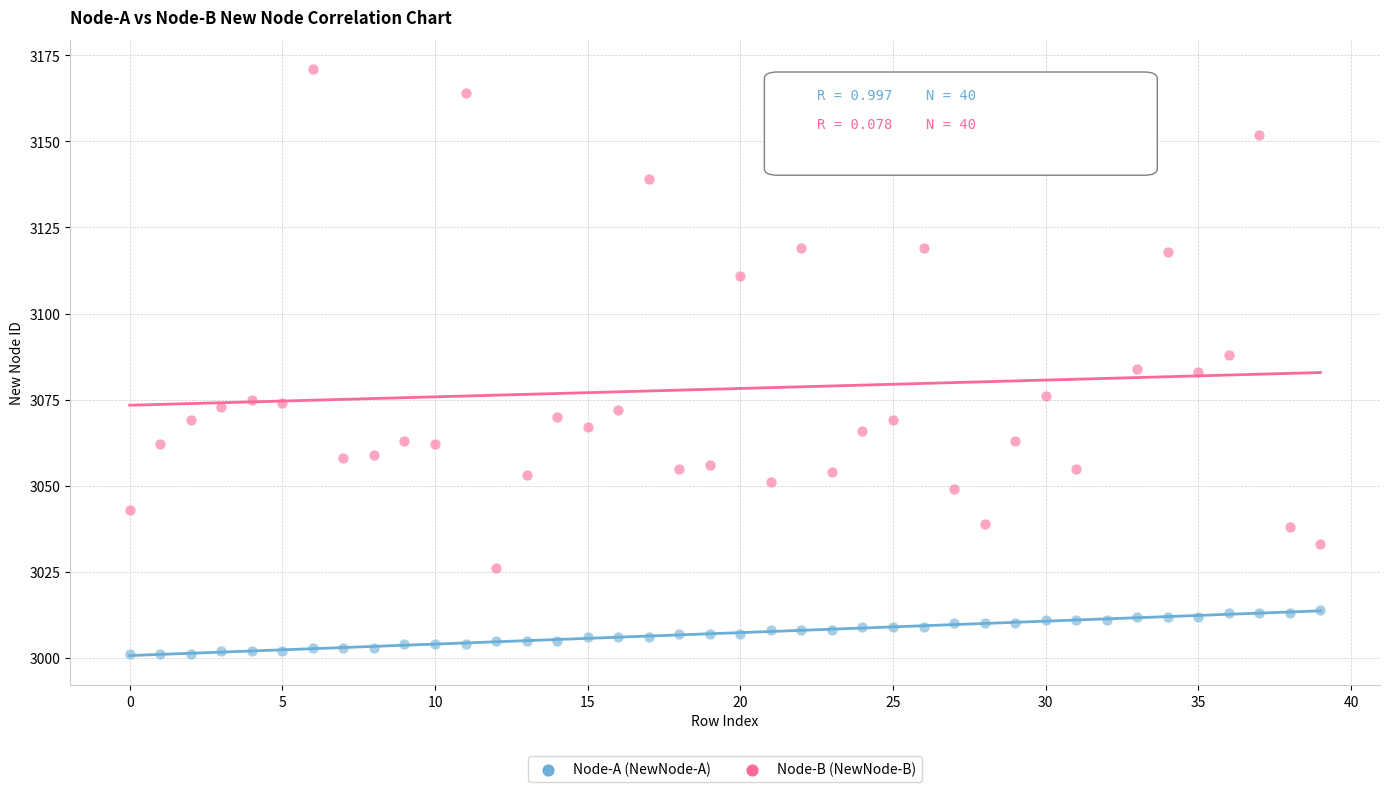

Which series contains the lowest Y value?

Node-A (NewNode-A)